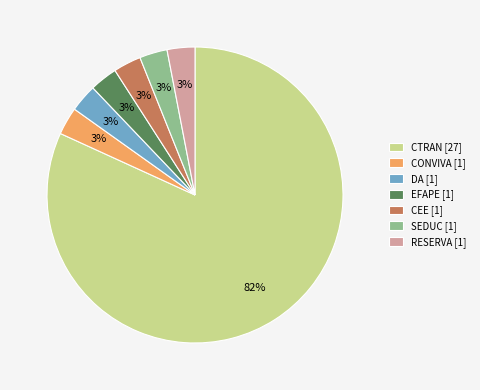

Count the number of slices in the pie.

7